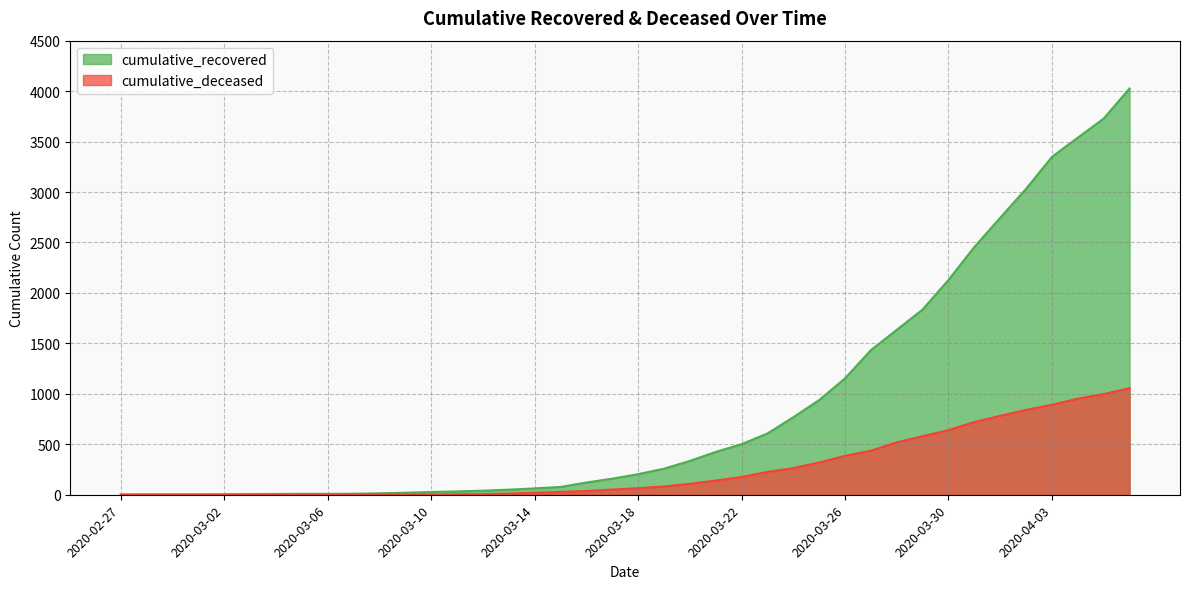

Is the value of cumulative_deceased at 2020-04-03 greater than the value of cumulative_recovered at 2020-03-05?

Yes